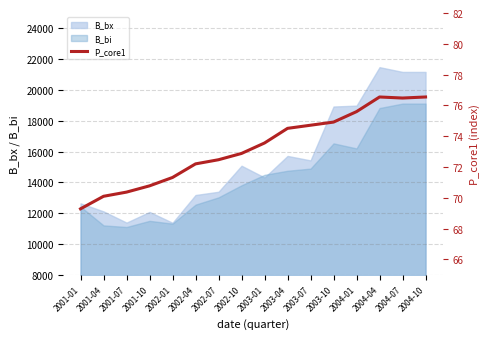

Between 2002-04 and 2002-07, which is larger?

2002-07